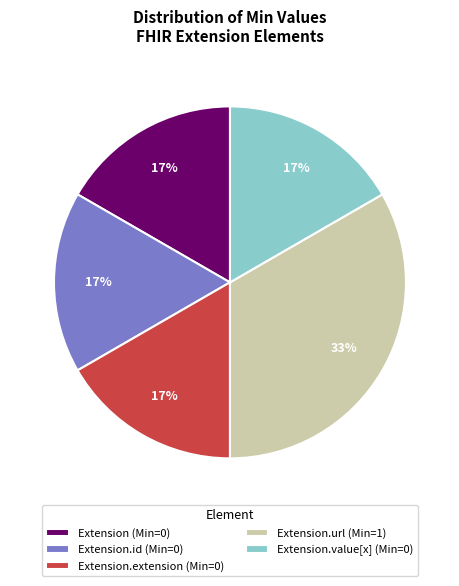

Is there a majority slice in this chart?

No